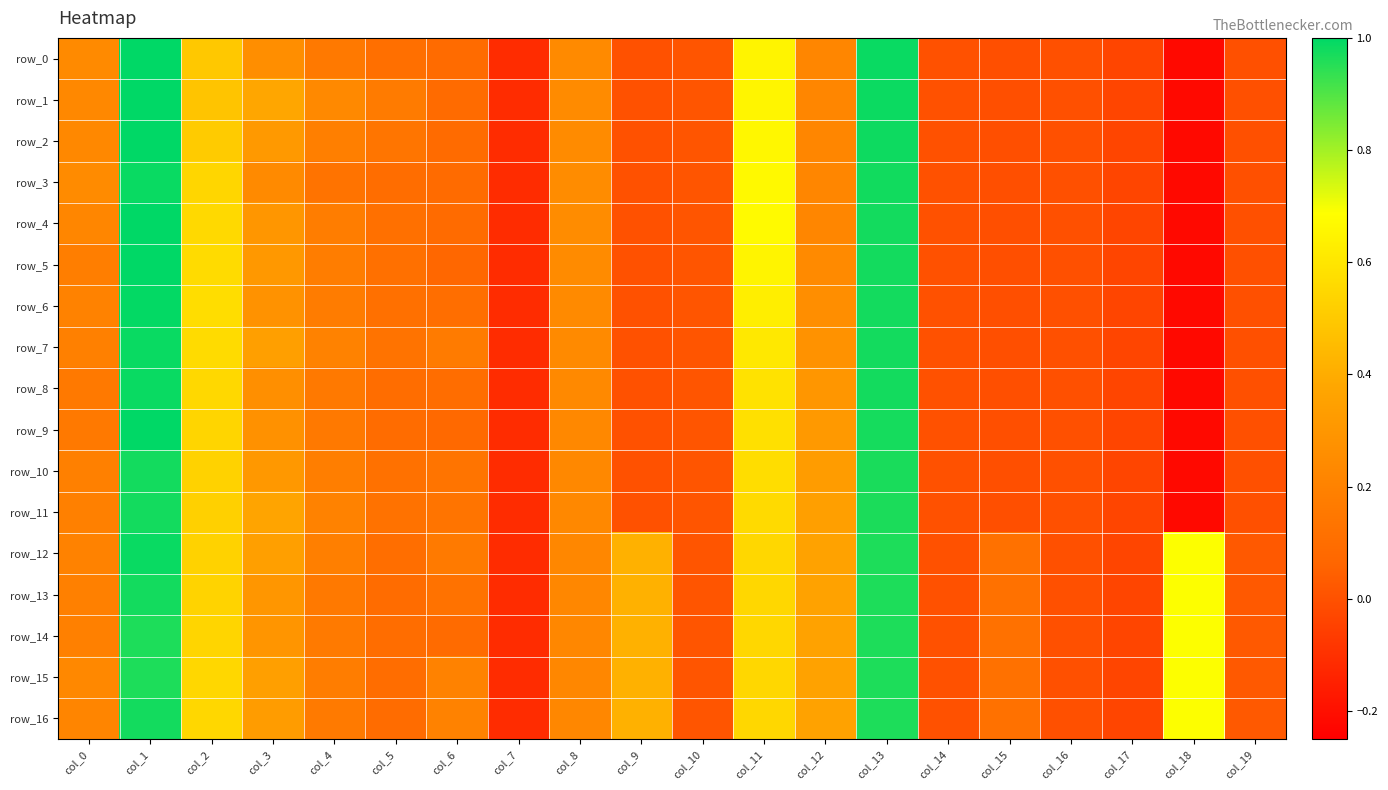

At which label does row_10 reach its minimum?

col_18